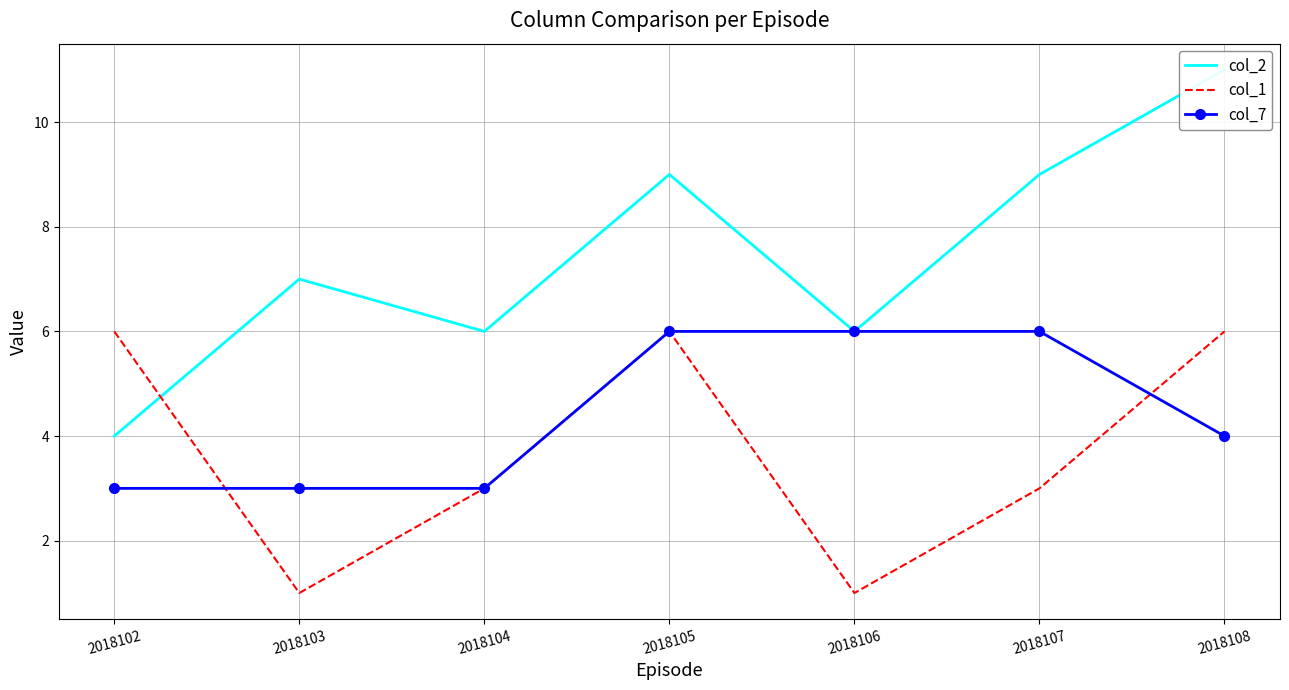

How many distinct data groups are displayed?

3